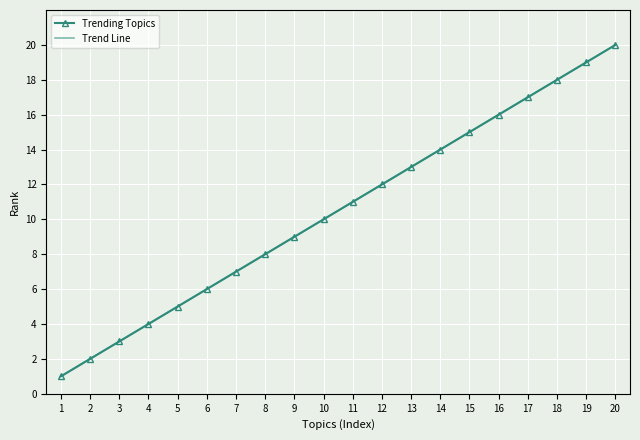

What are all the series names shown in the legend?

Trending Topics, Trend Line